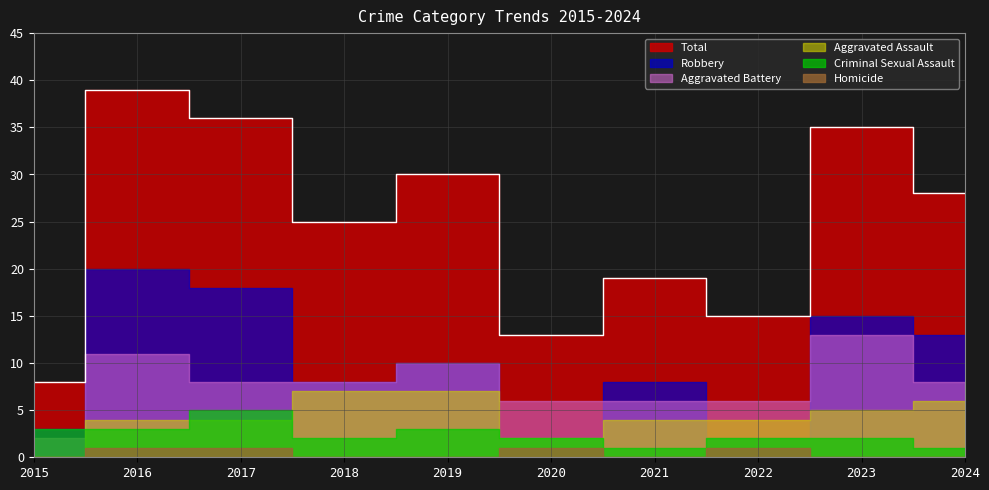

True or false: Aggravated Assault has a value of 0 at 2015.

True